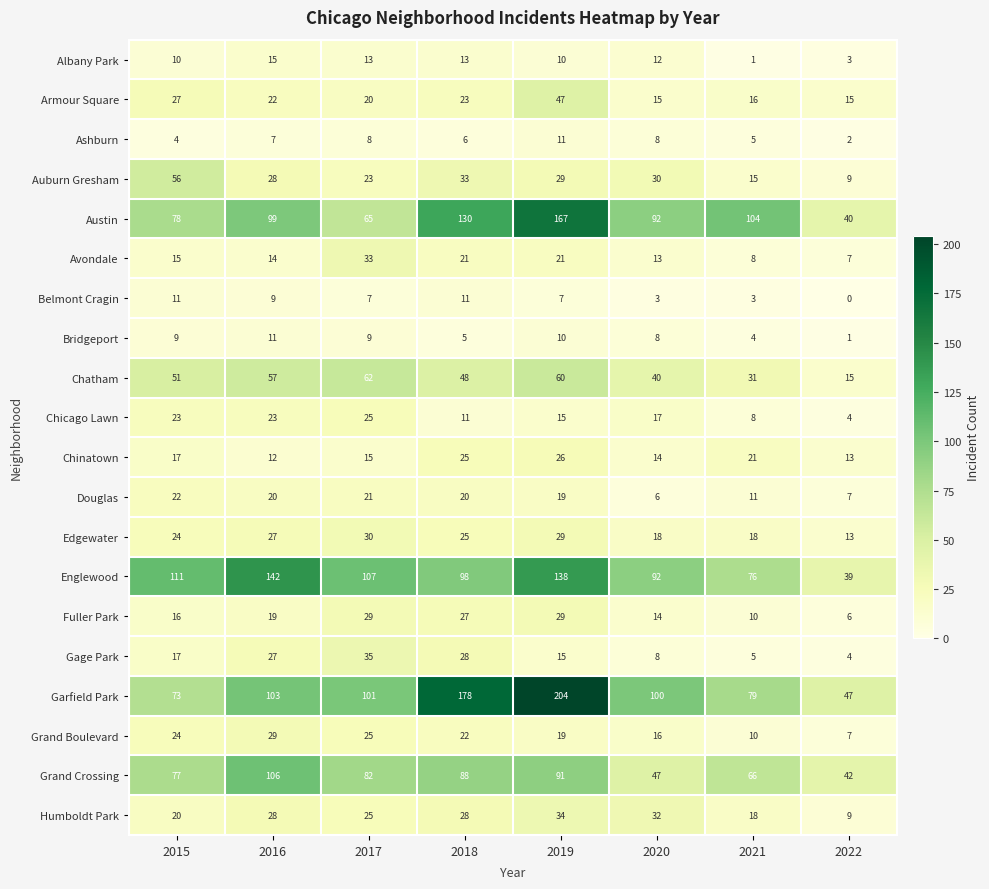

What is the spread (max minus min) of values at 2017?

100